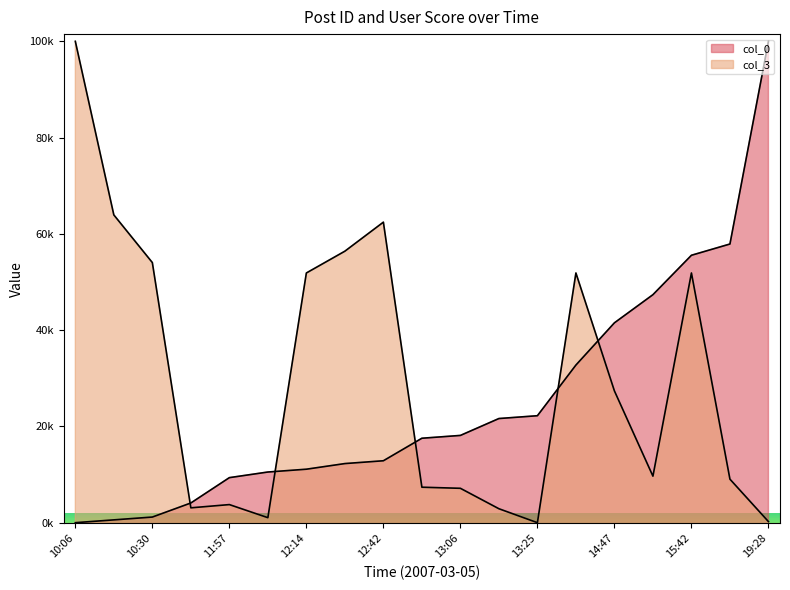

What is the label of the 13th point from the left?

13:25